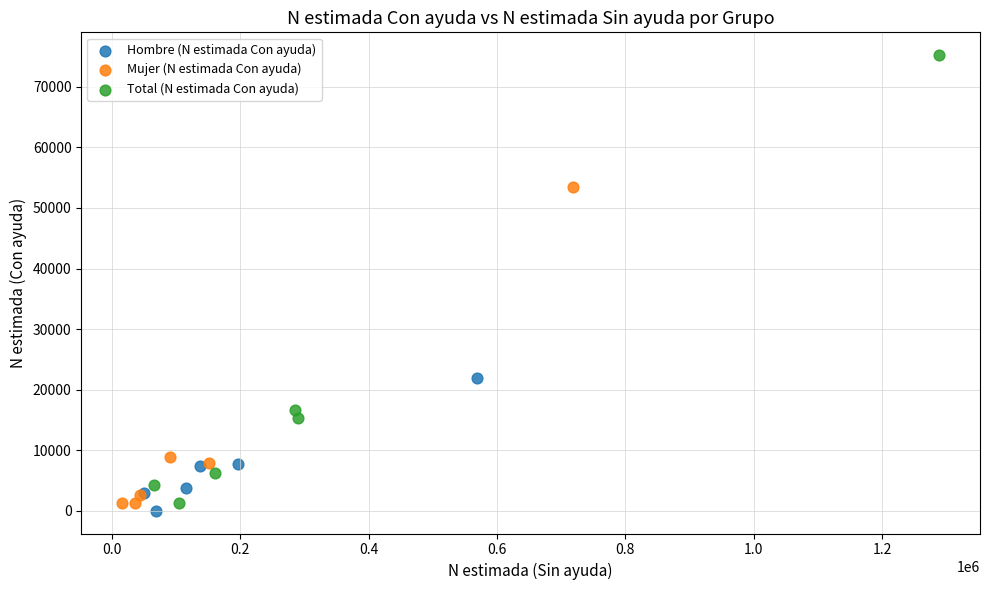

What are all the series names shown in the legend?

Hombre (N estimada Con ayuda), Mujer (N estimada Con ayuda), Total (N estimada Con ayuda)